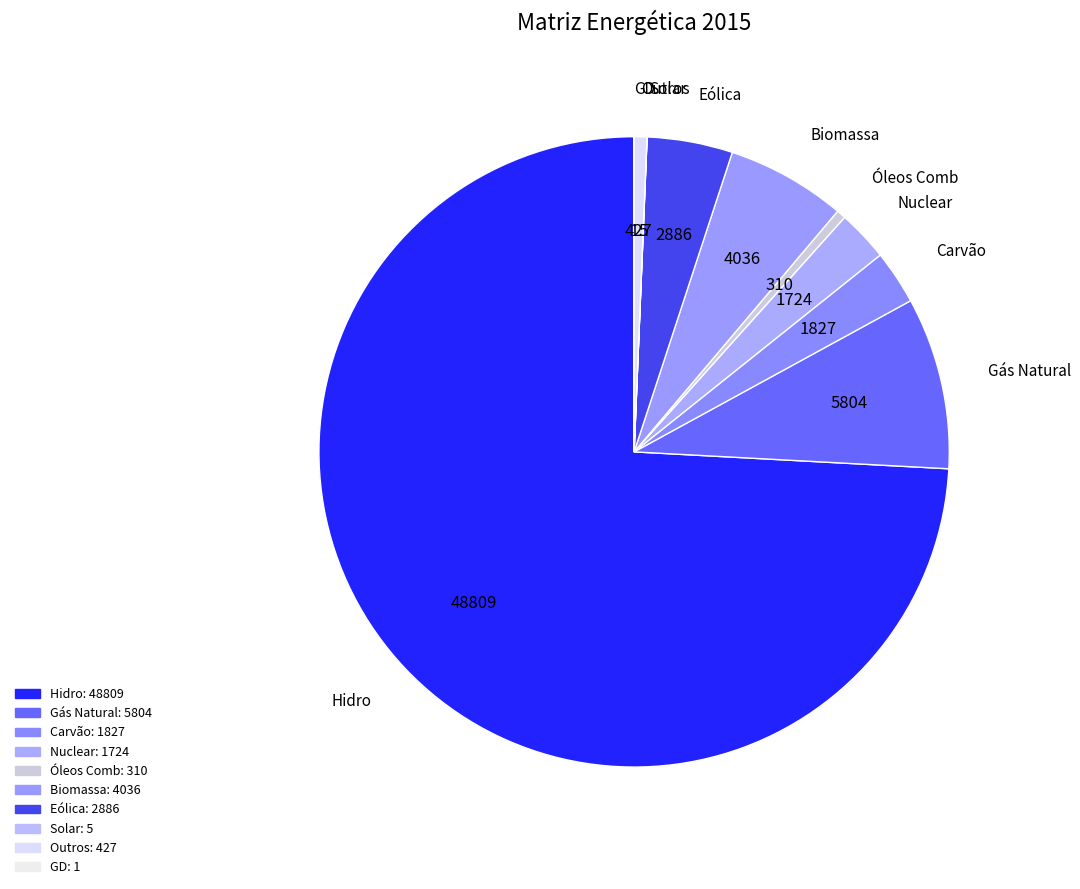

Is it true that Biomassa is 1% of the pie?

False